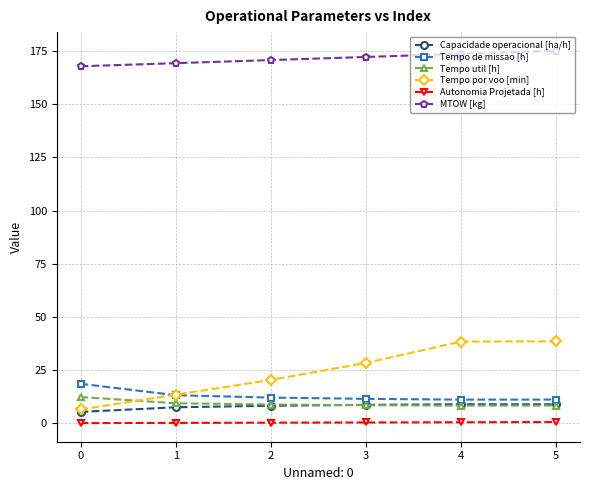

True or false: Tempo por voo [min] and Autonomia Projetada [h] cross at least once.

False